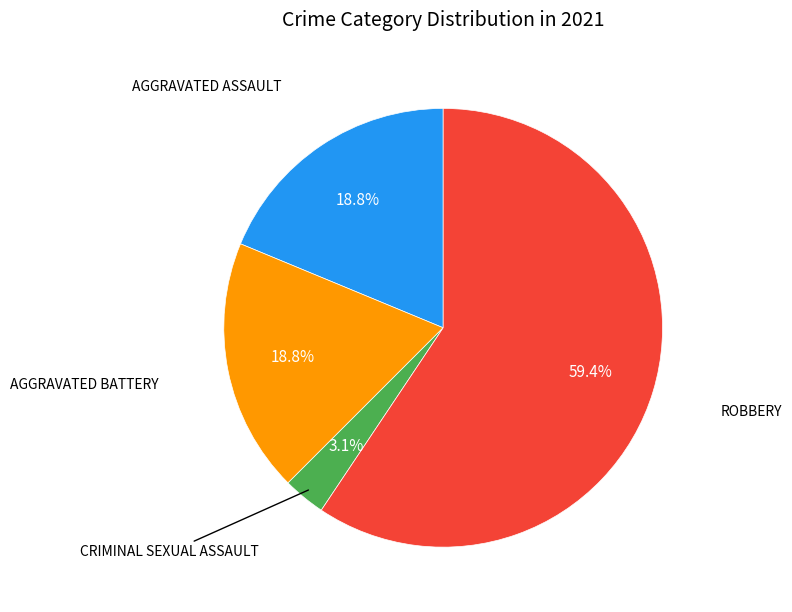

How many slices are in this pie chart?

4